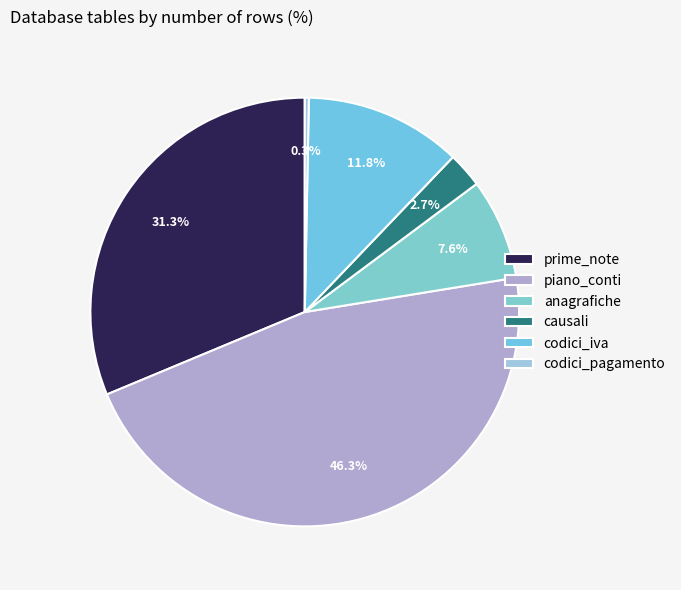

Rank the categories by value from highest to lowest.

piano_conti, prime_note, codici_iva, anagrafiche, causali, codici_pagamento